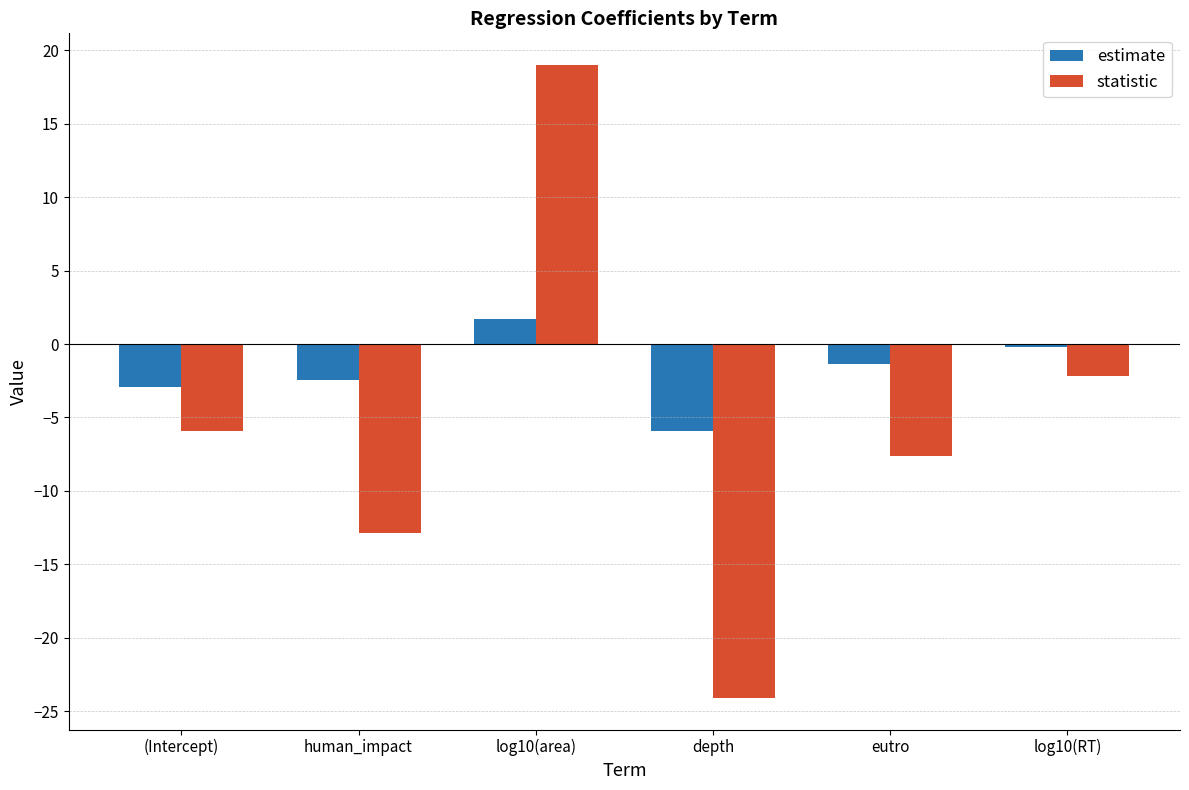

What are all the series names shown in the legend?

estimate, statistic